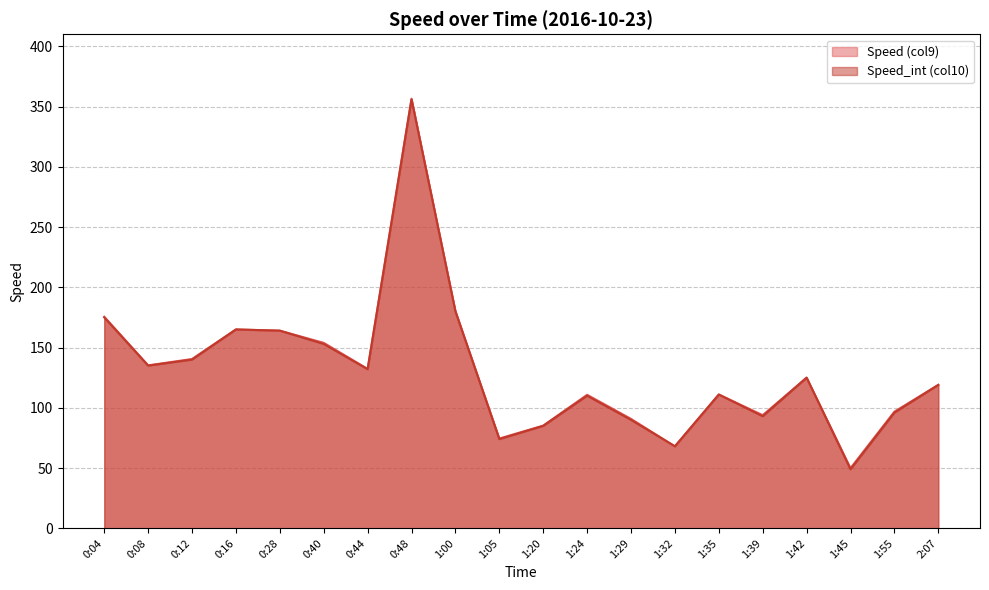

What position from the right is 0:08?

19